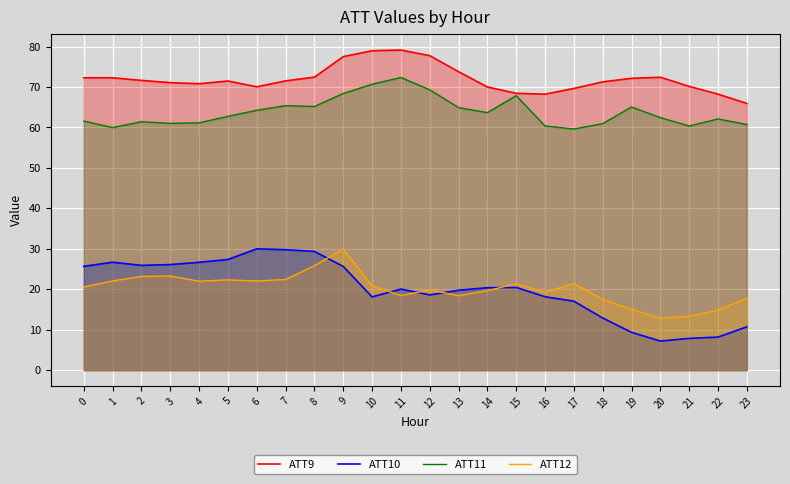

True or false: ATT9 and ATT11 intersect in this chart.

False